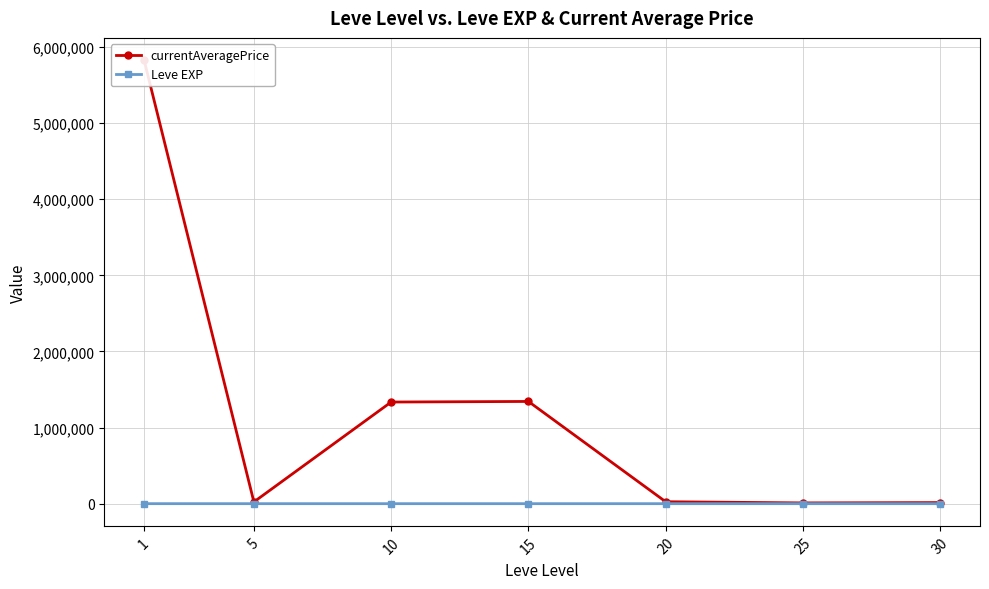

What is the sum of the Leve EXP values at 1 and 30?

257.7